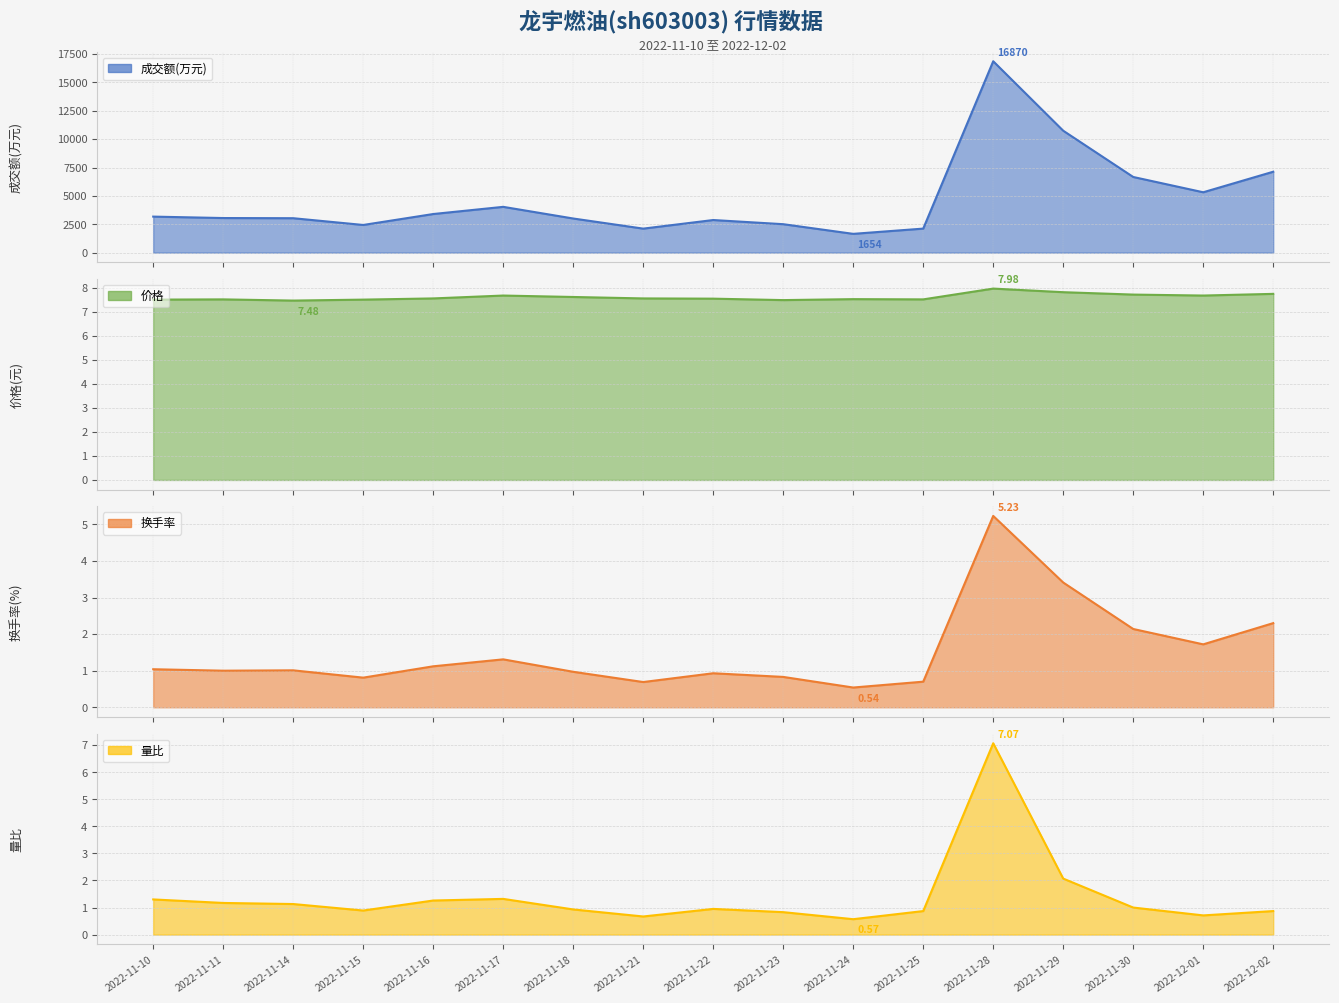

Which series has the largest total across all categories?

成交额(万元)